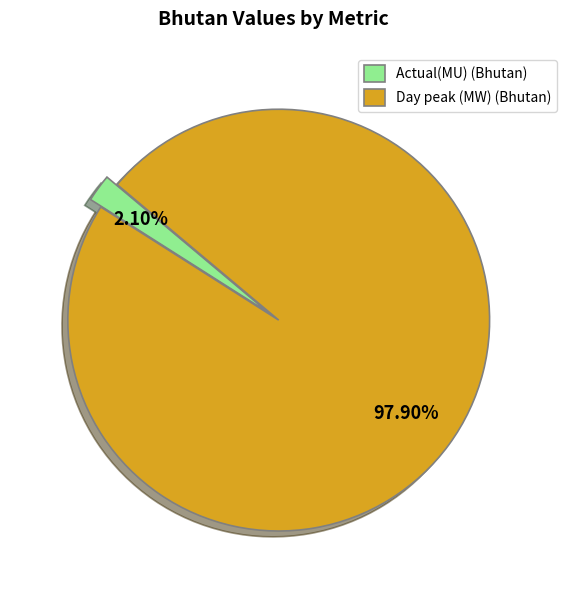

To the nearest percent, what is the difference between the Day peak (MW) and Actual(MU) slice percentages?

96%